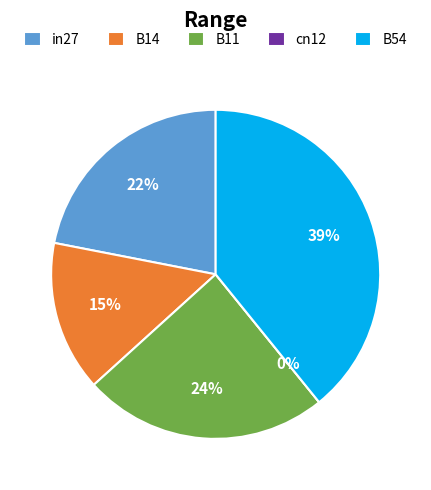

Between B14 and cn12, which is larger?

B14